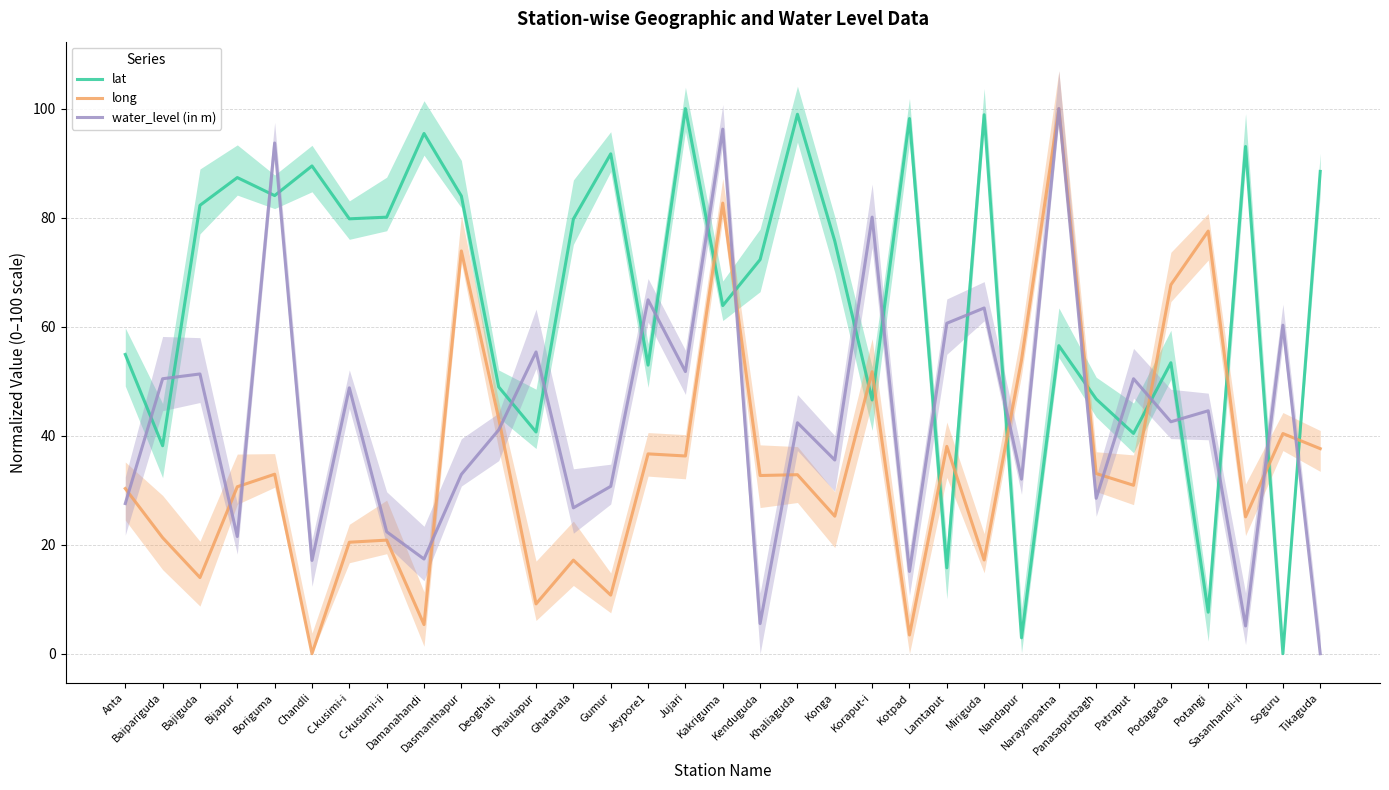

What is the sum of the long values at C-kusumi-ii and Dhaulapur?

30.0